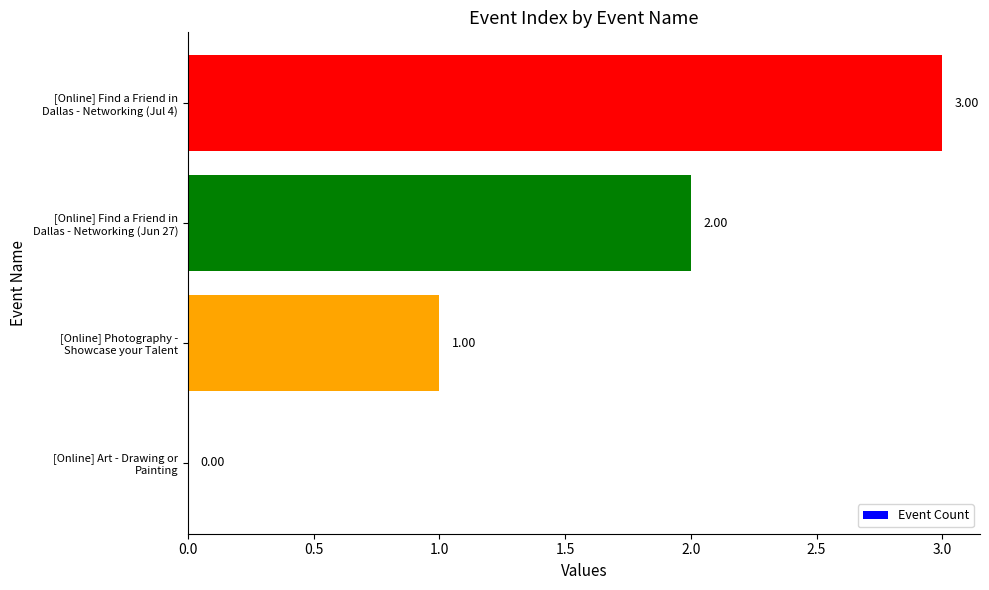

How many series are shown in this chart?

1